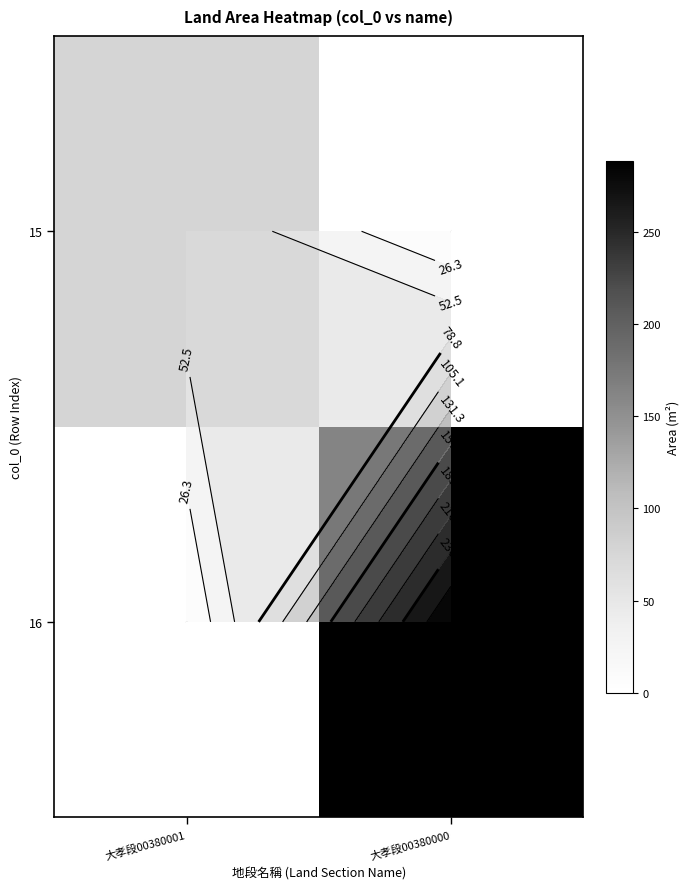

List the series in order of their peak value, lowest first.

15, 16